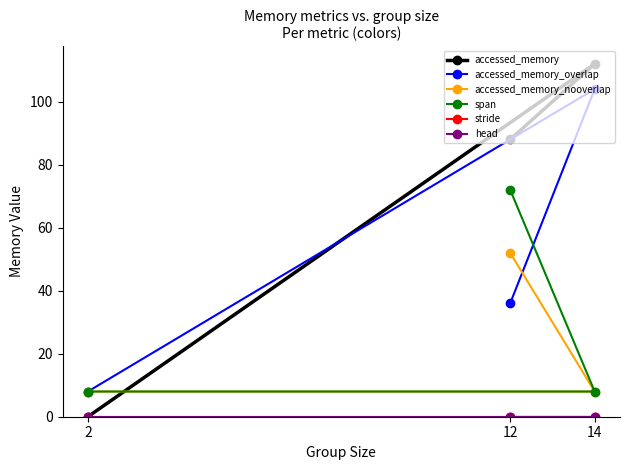

What is the total value across all series at 2?

24